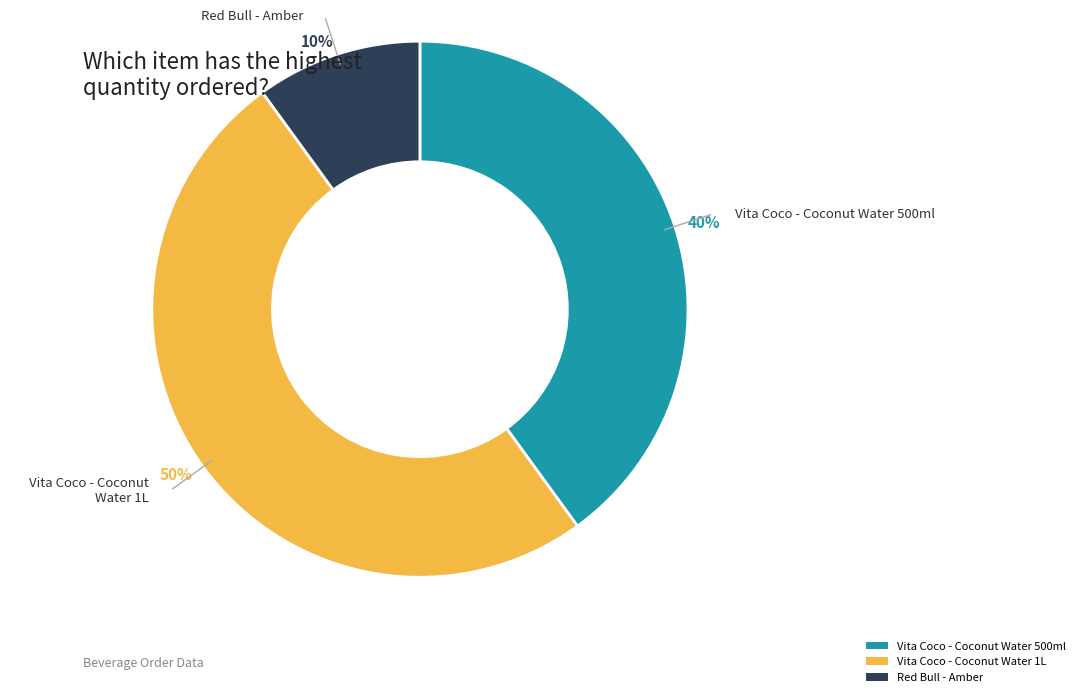

To the nearest percent, what is the difference between the largest and smallest slice percentages?

40%